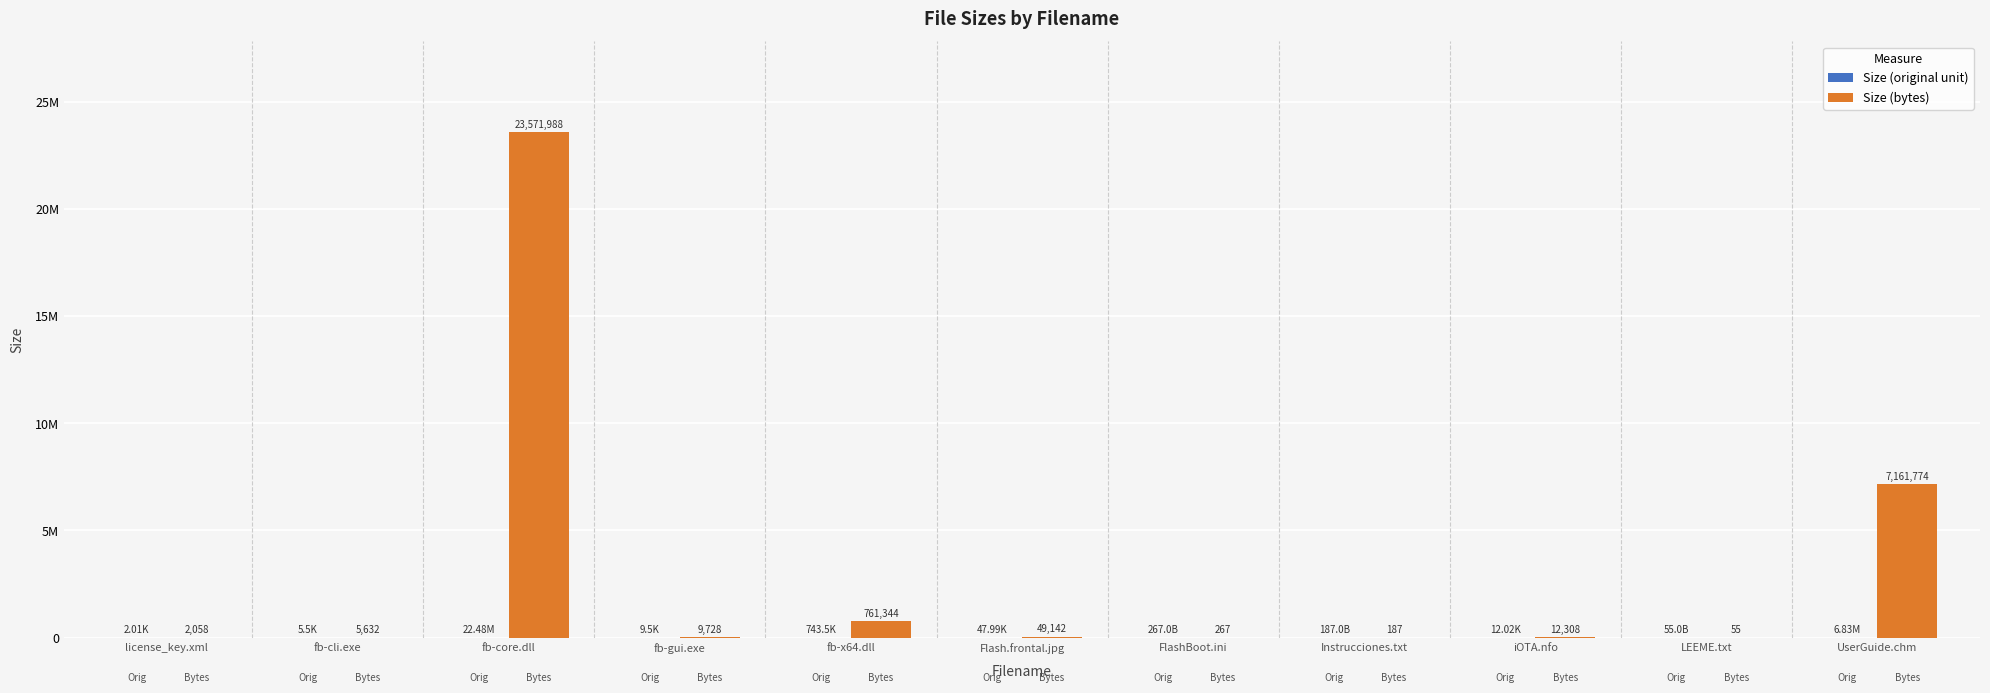

Are the bars grouped side by side (vs. stacked)?

Yes